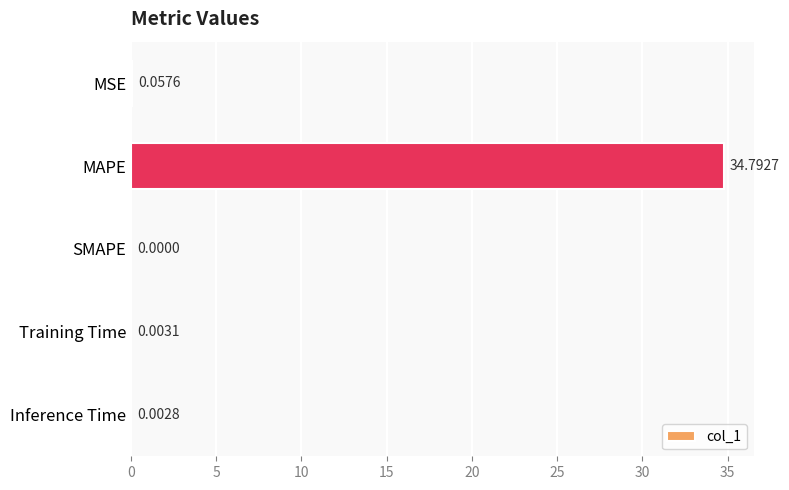

What is the sum of all values?

34.9